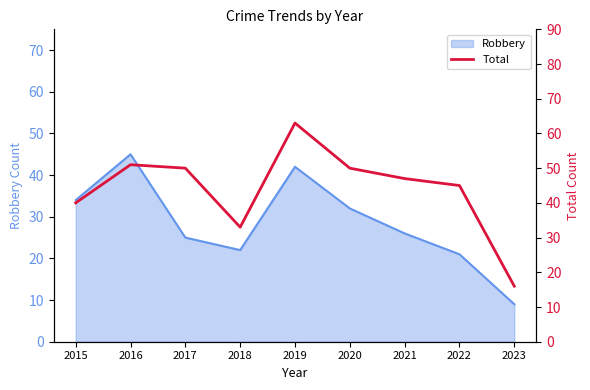

How many lines are shown in the chart?

1